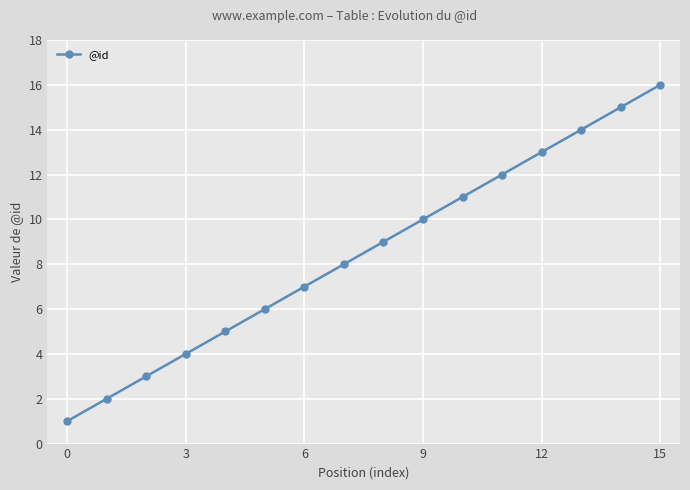

What is the sum of all values?

136